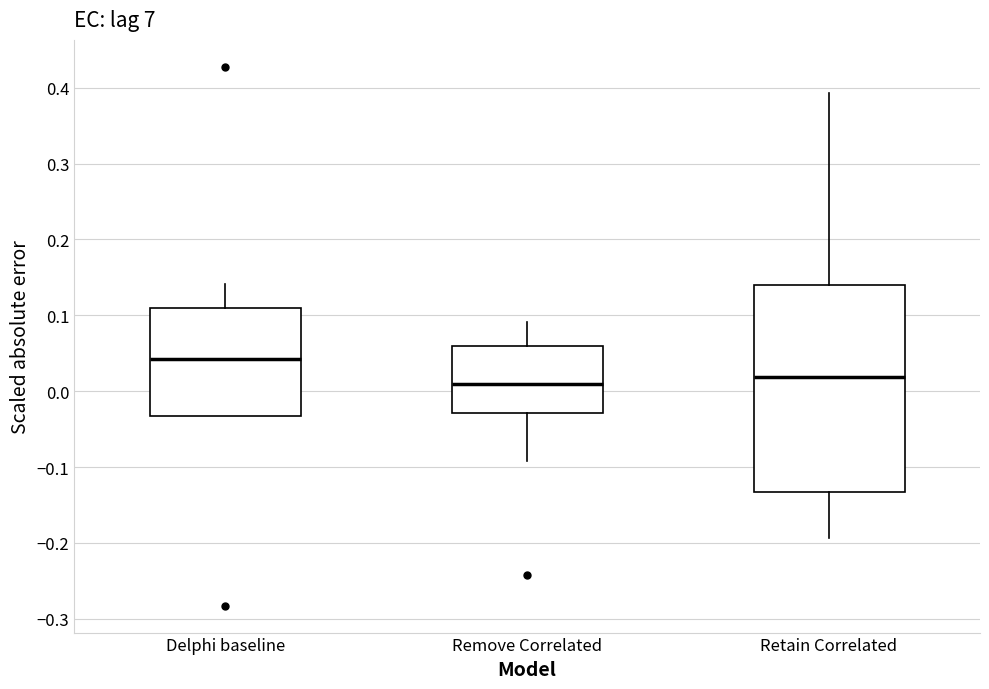

Where does the upper whisker of the box for Retain Correlated end on the y-axis? The values are not printed on the chart, so give them approximately, as read against the axis.

0.39